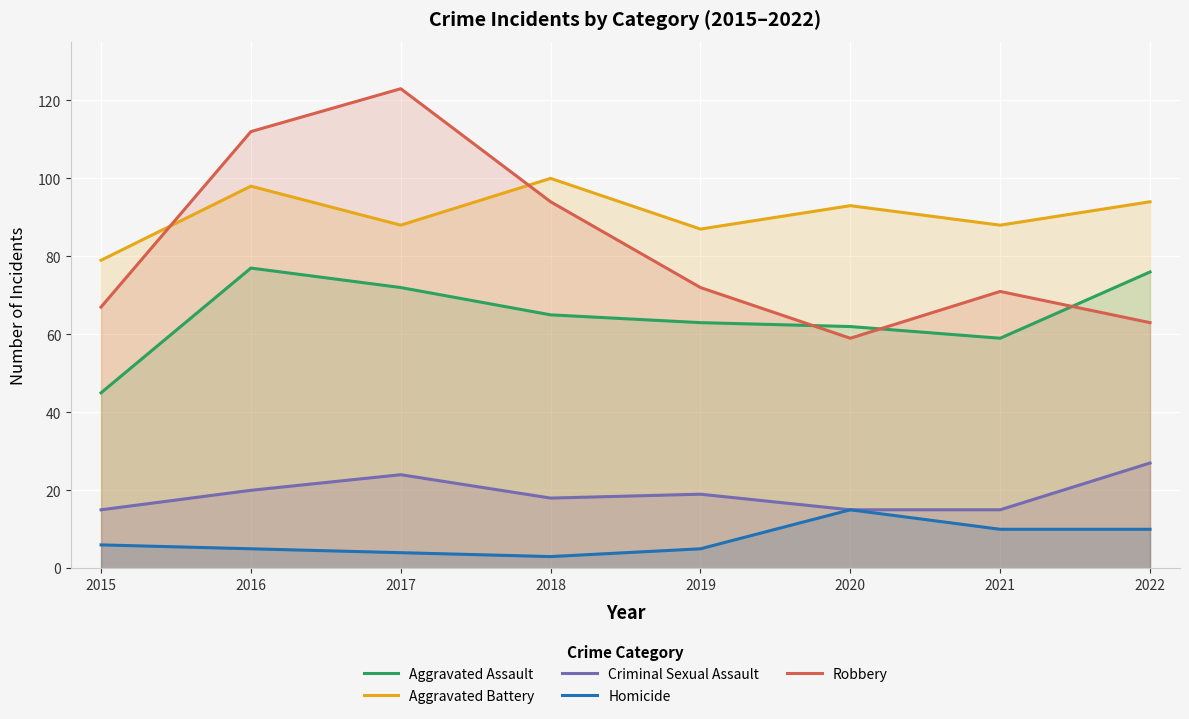

At which category is the sum across all series the highest?

2016